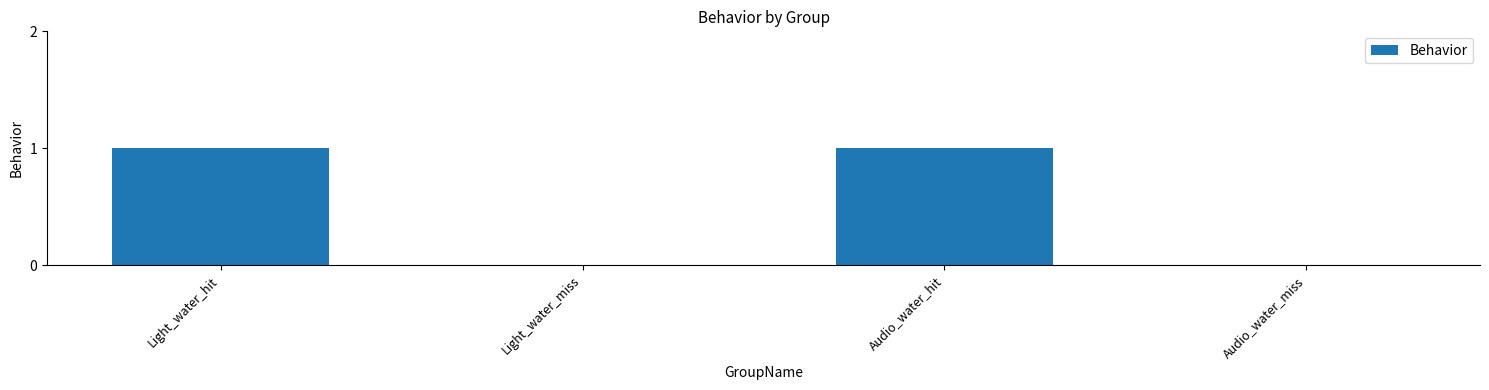

True or false: the data shows 2 at Light_water_hit.

False